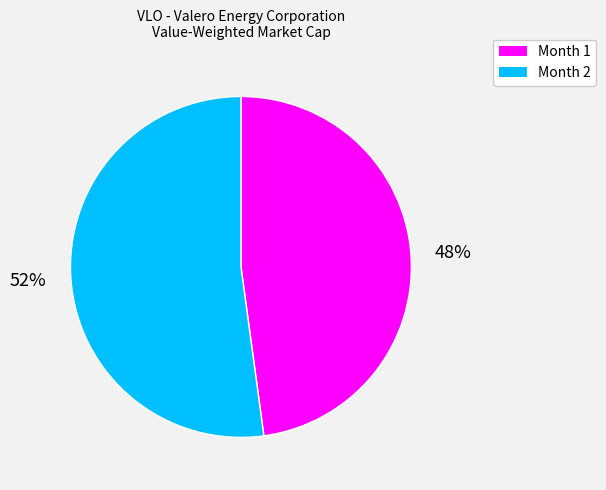

What percentage is the Month 2 slice, to the nearest percent?

52%